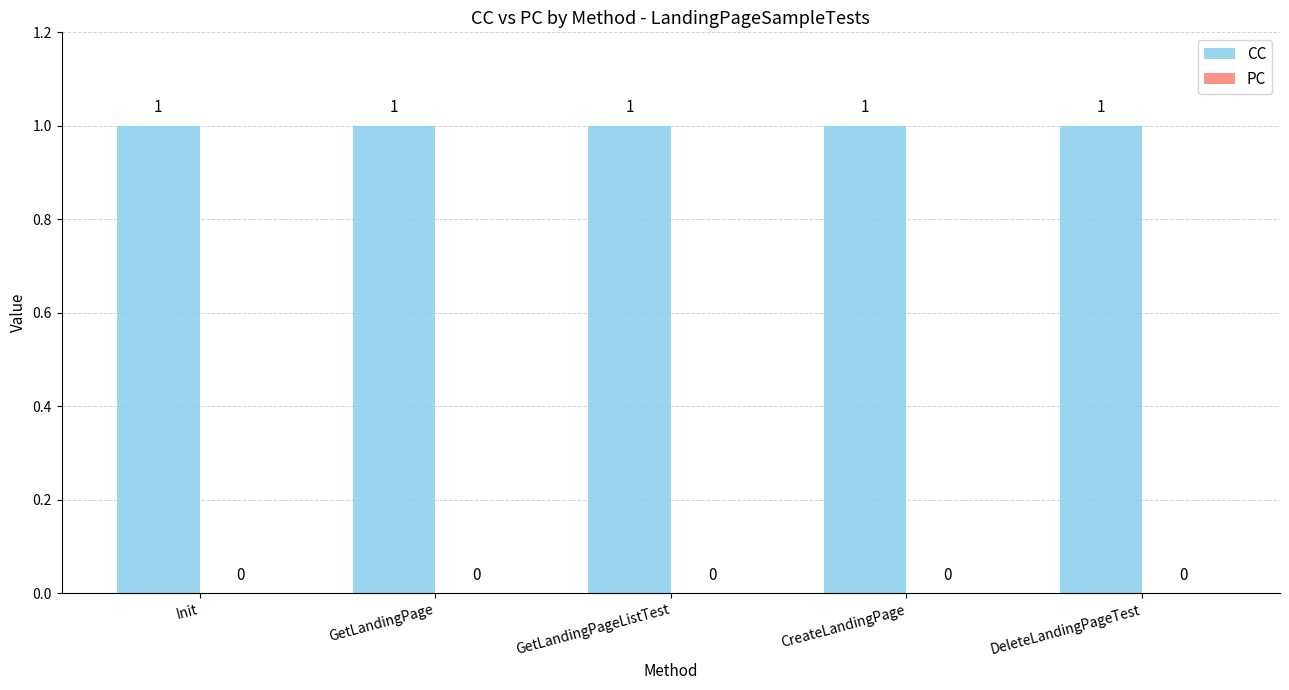

The PC series shows 0 at DeleteLandingPageTest. True or false?

True